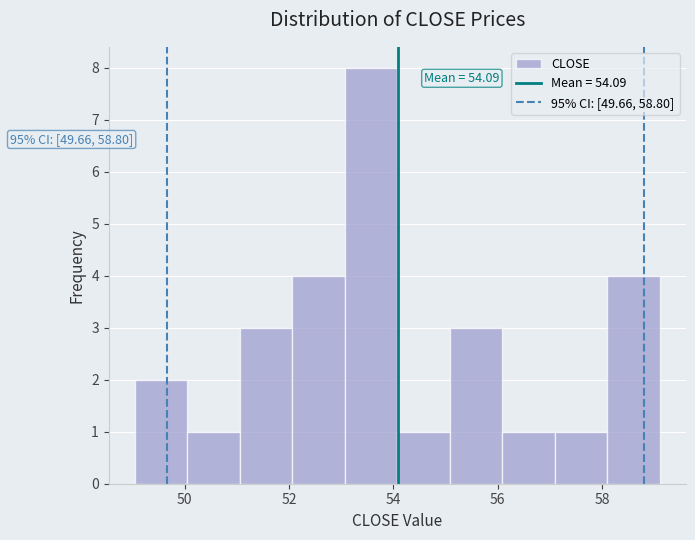

Over which range of the x-axis is the bar tallest?

53.0 to 54.0